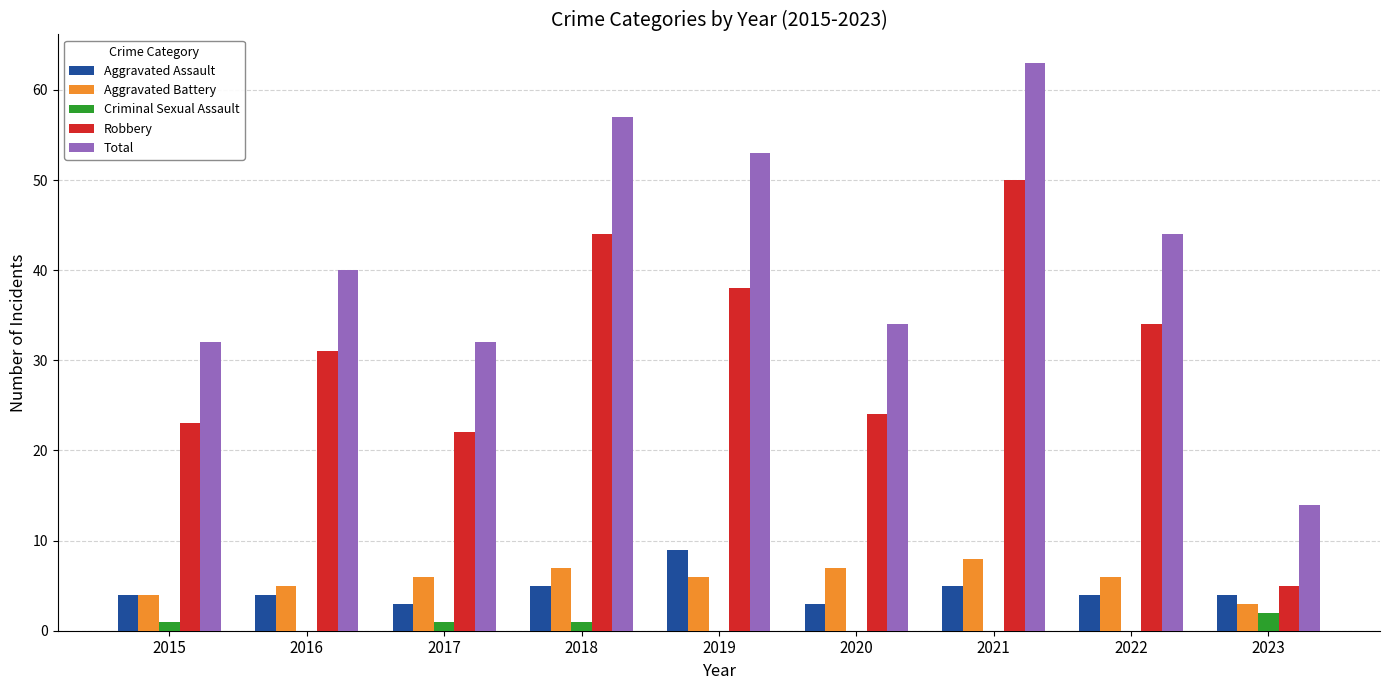

Reading right to left, extract all data points from this chart.

Aggravated Assault: 4	4	5	3	9	5	3	4	4
Aggravated Battery: 3	6	8	7	6	7	6	5	4
Criminal Sexual Assault: 2	0	0	0	0	1	1	0	1
Robbery: 5	34	50	24	38	44	22	31	23
Total: 14	44	63	34	53	57	32	40	32